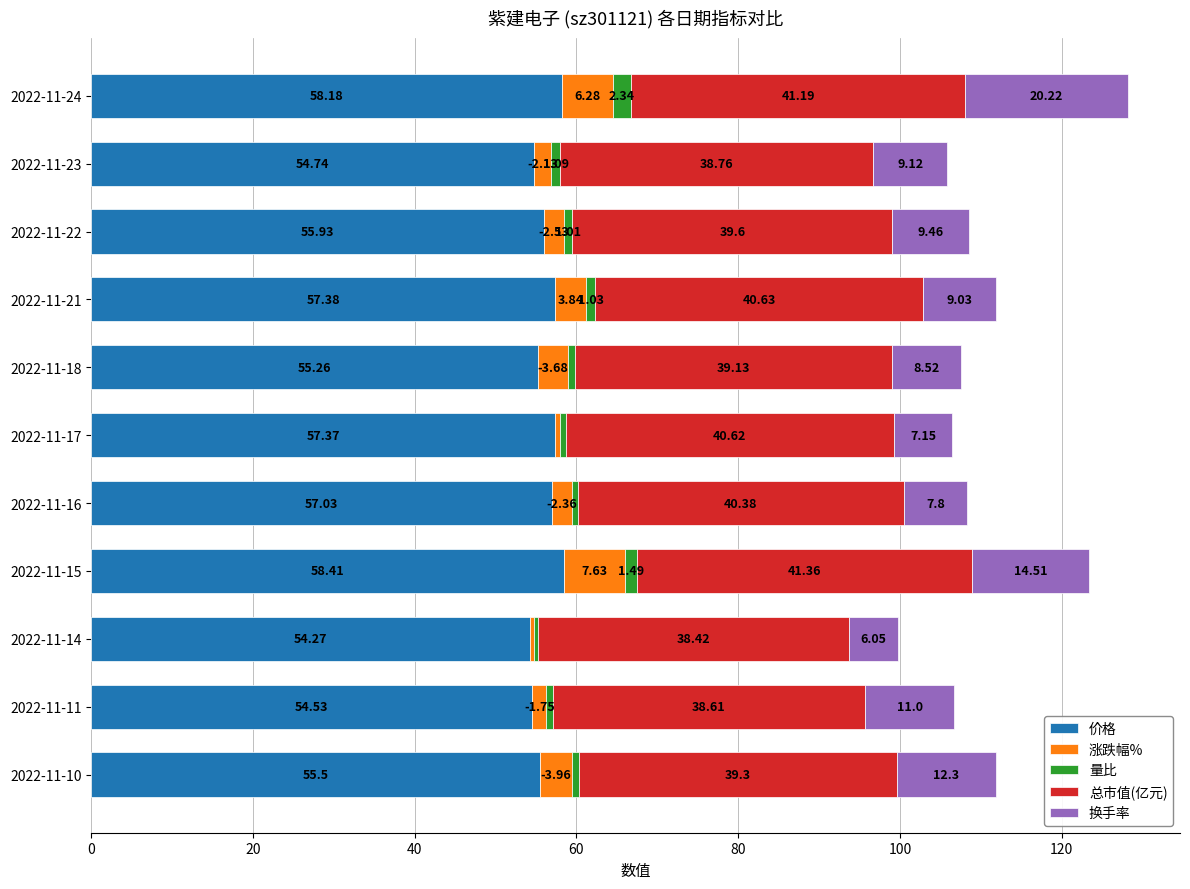

What is the total value across all series at 2022-11-24?

128.2